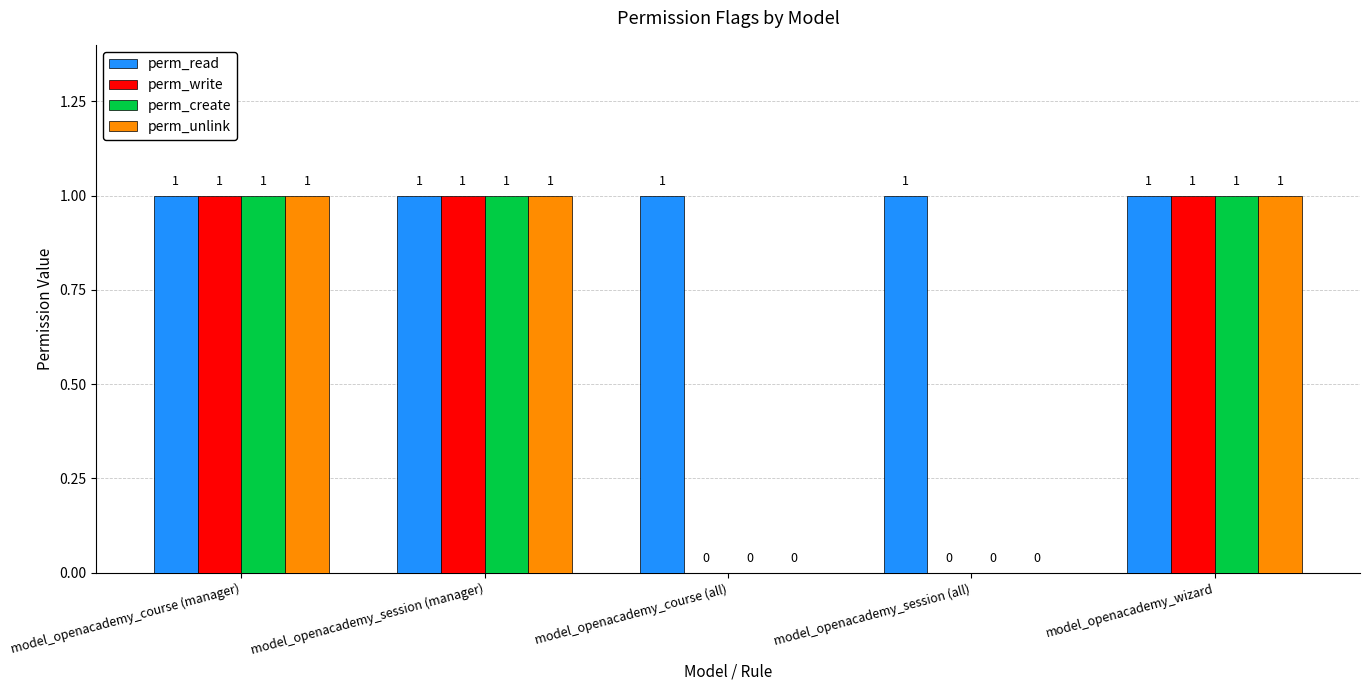

True or false: perm_create has a value of 1 at model_openacademy_course (manager).

True